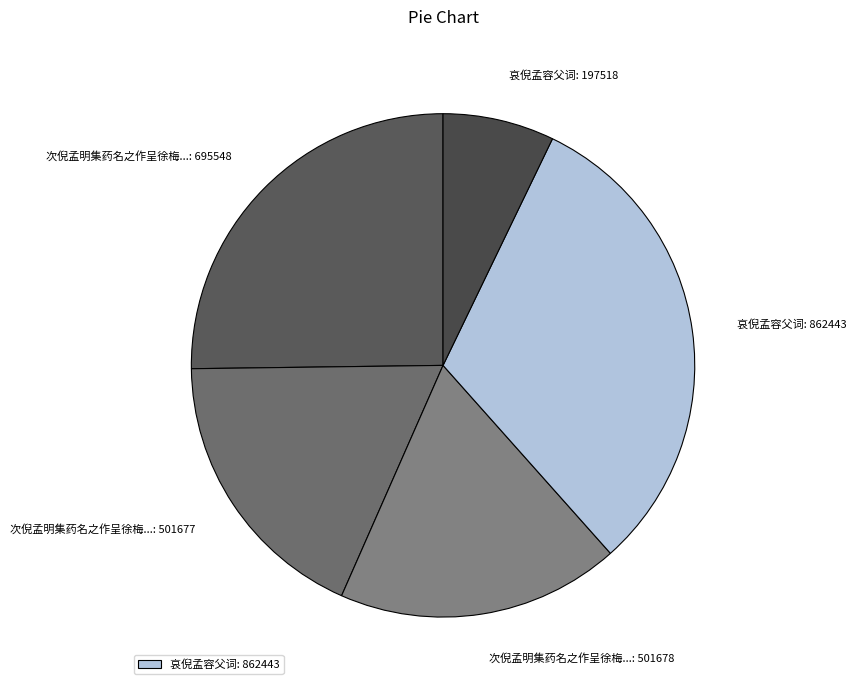

Is there any slice that represents more than half of the pie?

No